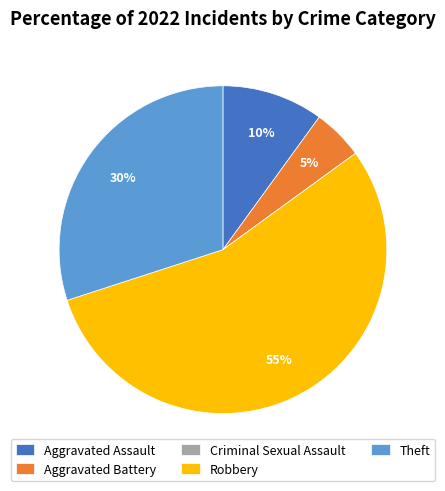

Which slice represents more than half of the pie?

Robbery